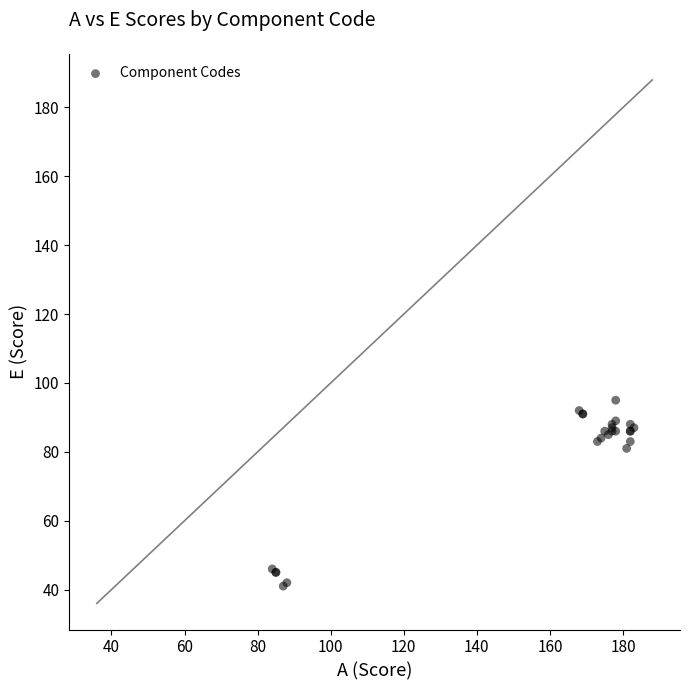

What Y value in the scatter plot is closest to 68?

81